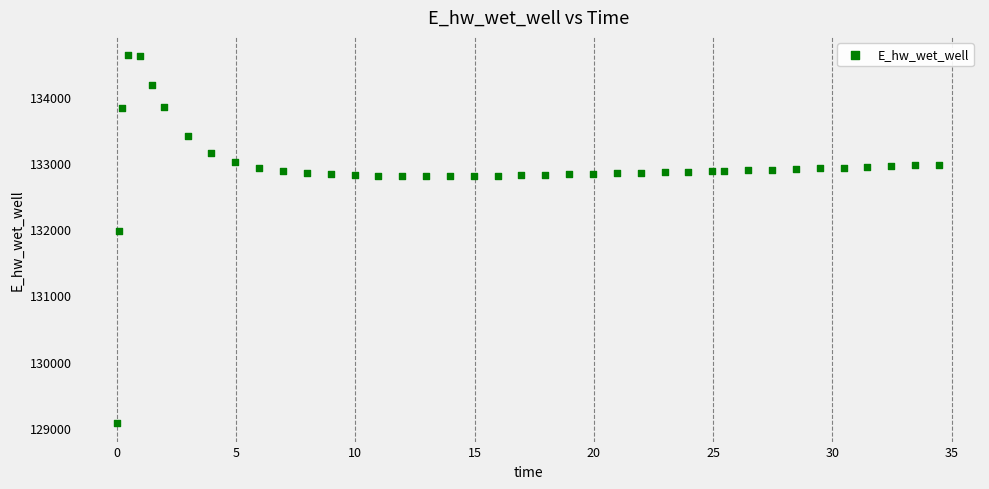

What is the range of Y values (max minus min)?

5557.5